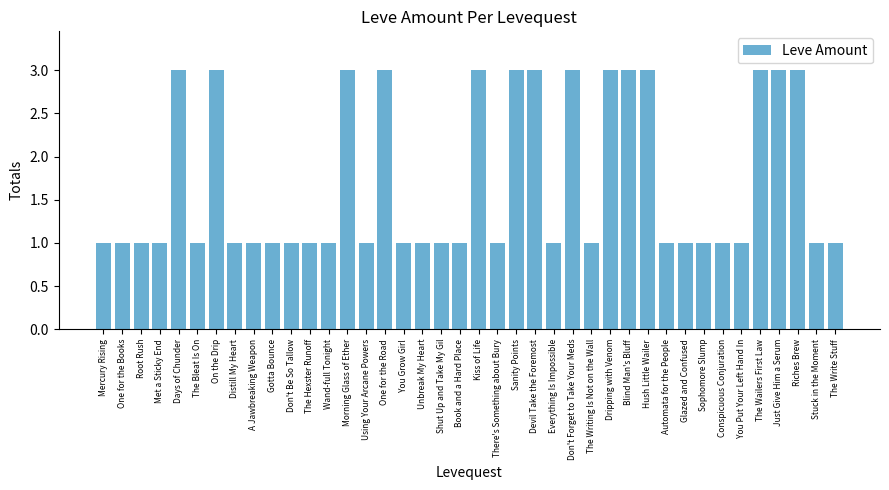

Reading right to left, what are all the values shown in this chart?

The Write Stuff=1	Stuck in the Moment=1	Riches Brew=3	Just Give Him a Serum=3	The Wailers First Law=3	You Put Your Left Hand In=1	Conspicuous Conjuration=1	Sophomore Slump=1	Glazed and Confused=1	Automata for the People=1	Hush Little Wailer=3	Blind Man's Bluff=3	Dripping with Venom=3	The Writing Is Not on the Wall=1	Don't Forget to Take Your Meds=3	Everything Is Impossible=1	Devil Take the Foremost=3	Sanity Points=3	There's Something about Bury=1	Kiss of Life=3	Book and a Hard Place=1	Shut Up and Take My Gil=1	Unbreak My Heart=1	You Grow Girl=1	One for the Road=3	Using Your Arcane Powers=1	Morning Glass of Ether=3	Wand-full Tonight=1	The Hexster Runoff=1	Don't Be So Tallow=1	Gotta Bounce=1	A Jawbreaking Weapon=1	Distill My Heart=1	On the Drip=3	The Bleat Is On=1	Days of Chunder=3	Met a Sticky End=1	Root Rush=1	One for the Books=1	Mercury Rising=1